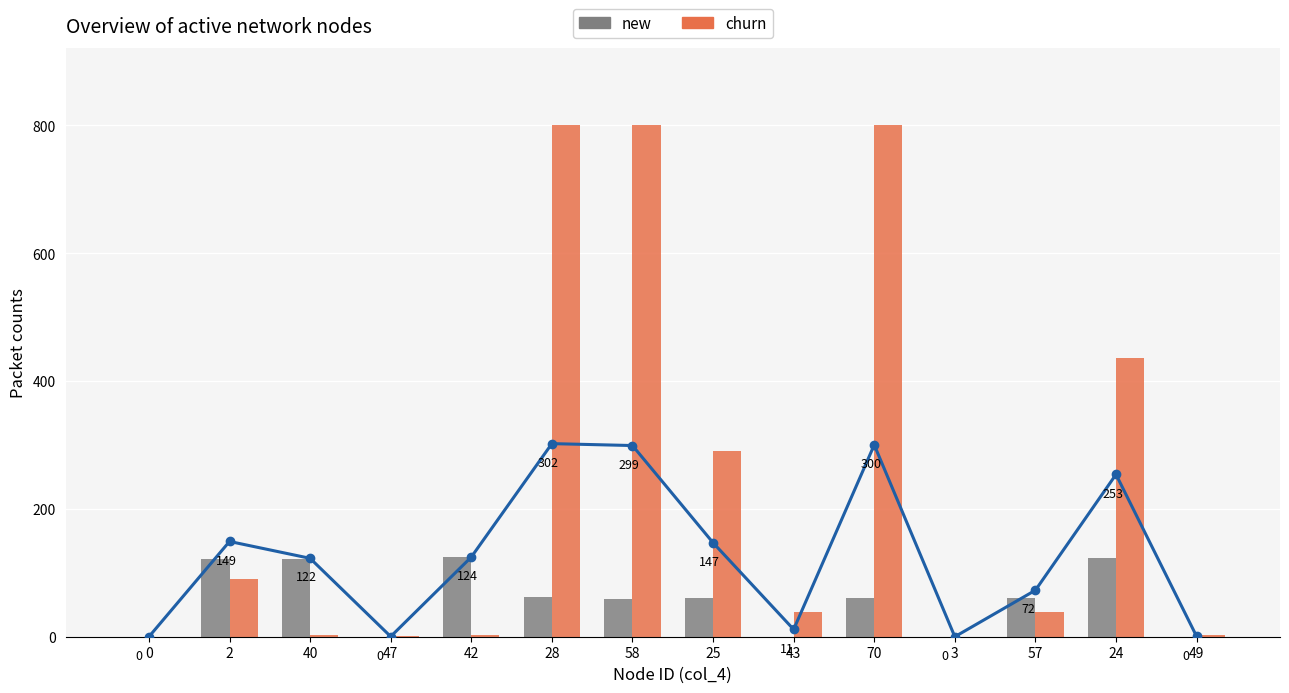

Is it true that churn equals 1 at 40?

False